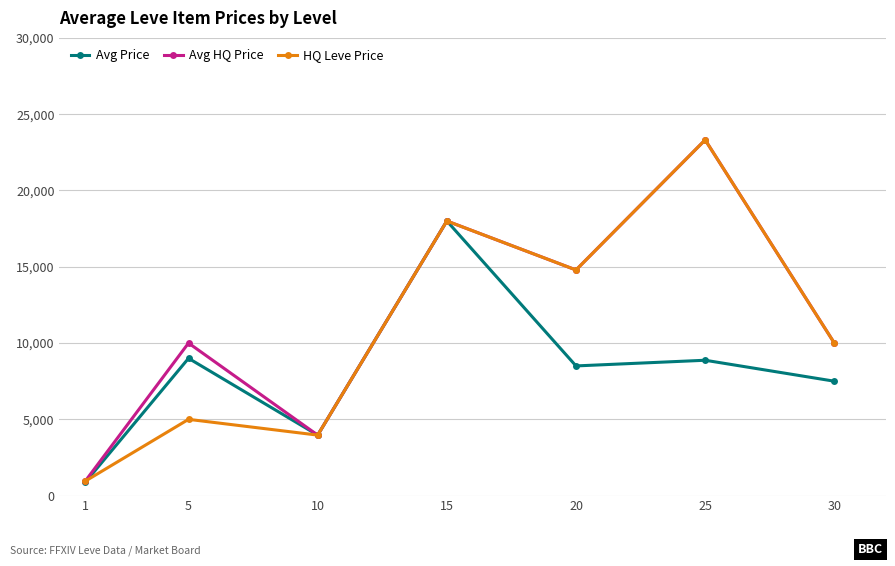

List the labels in order of HQ Leve Price value, largest first.

25, 15, 20, 30, 5, 10, 1